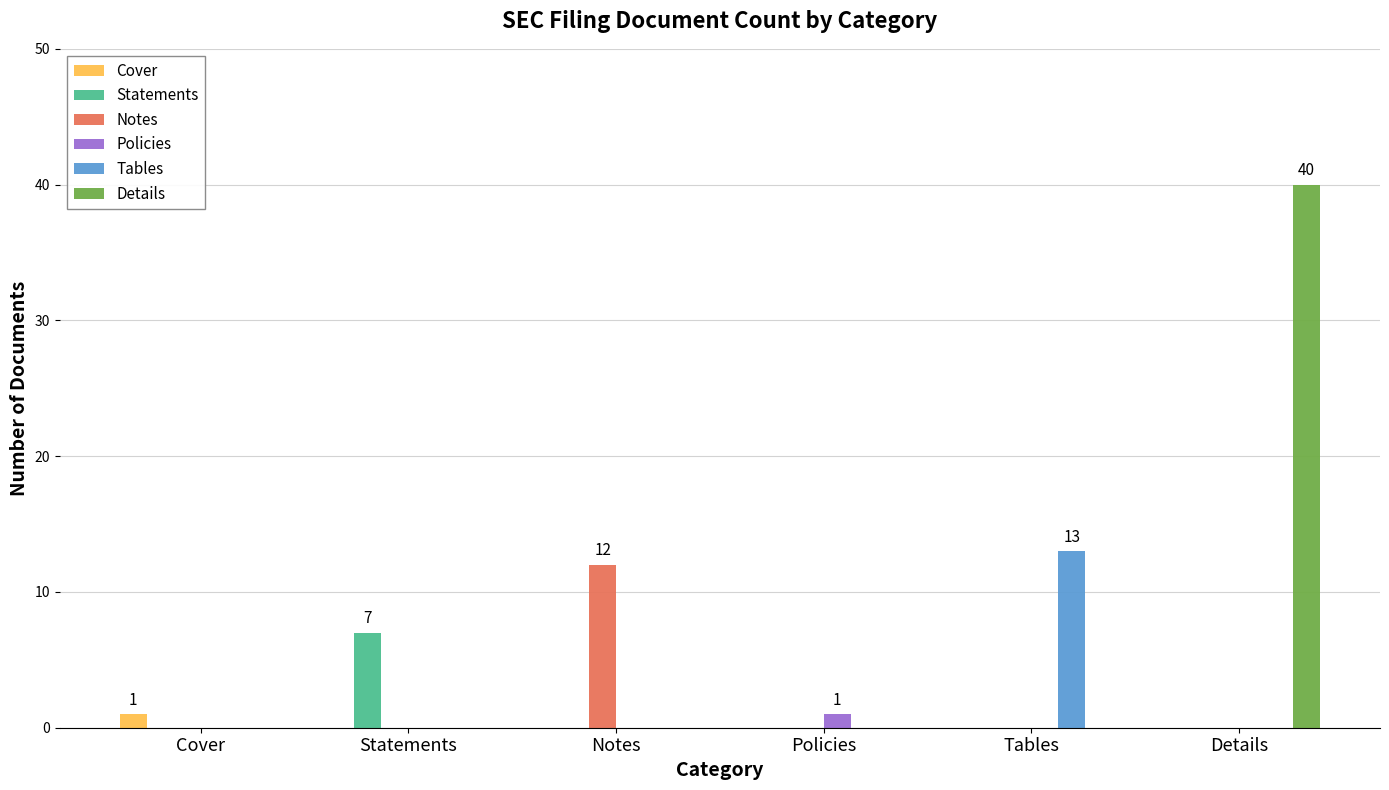

What are all the series names shown in the legend?

Cover, Statements, Notes, Policies, Tables, Details